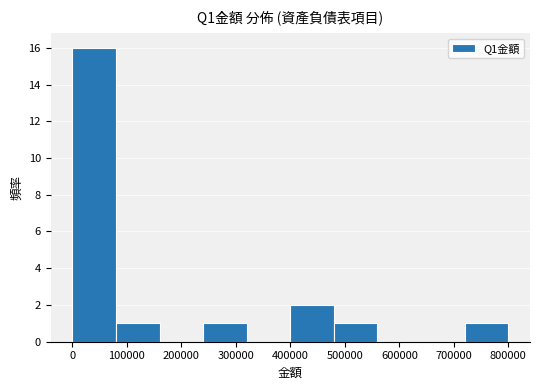

How tall is the bar that spans 80000 to 160000 on the x-axis? Neither the bar edges nor the heights are printed on the chart, so give them approximately, as read against the axes.

1